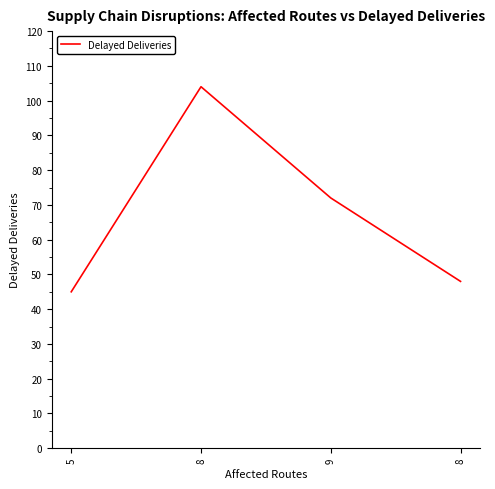

What is the label of the 1st point from the left?

5